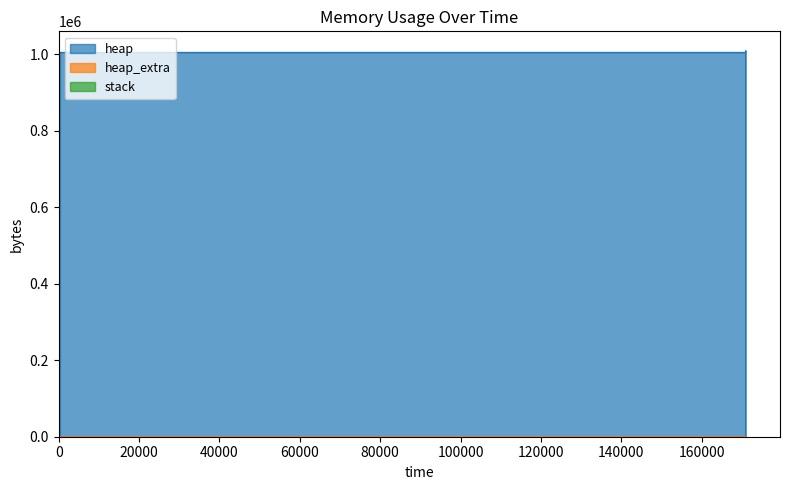

The value of heap_extra at 170902 is 77. True or false?

True